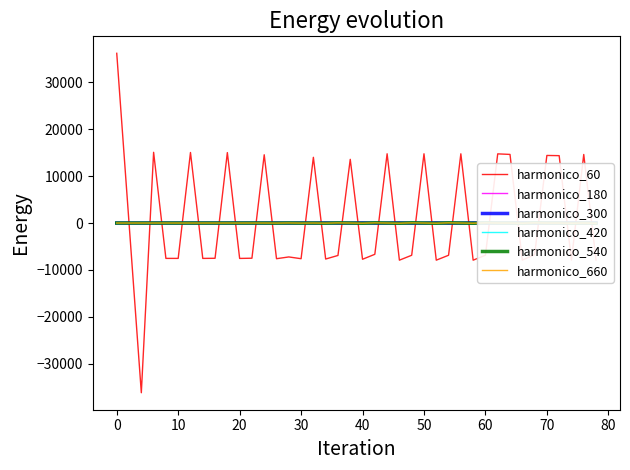

What is the difference between the second highest and minimum values in the harmonico_660 series?

77.0